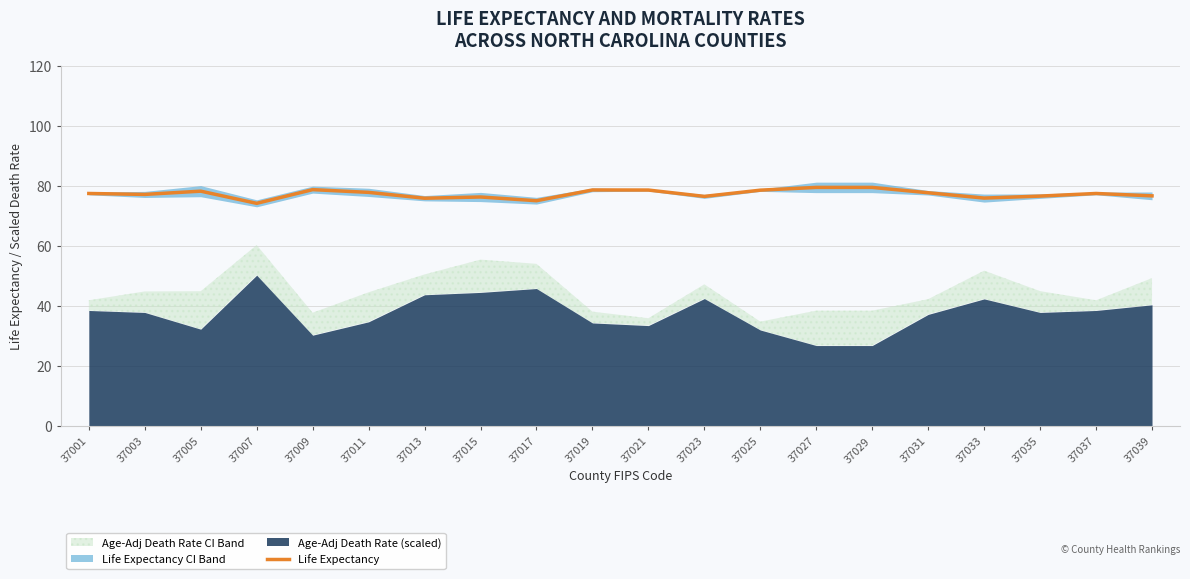

Rank the categories by value from highest to lowest.

37027, 37029, 37009, 37019, 37021, 37025, 37005, 37011, 37031, 37001, 37037, 37003, 37039, 37035, 37023, 37015, 37033, 37013, 37017, 37007